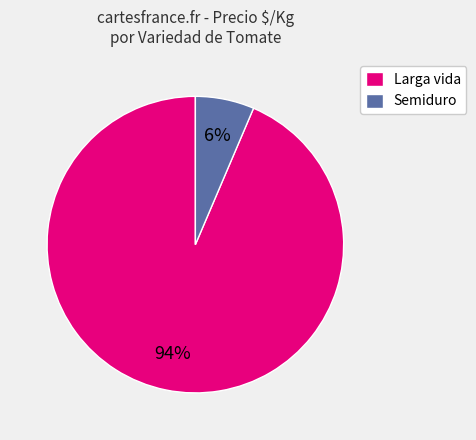

How many segments does this pie chart have?

2